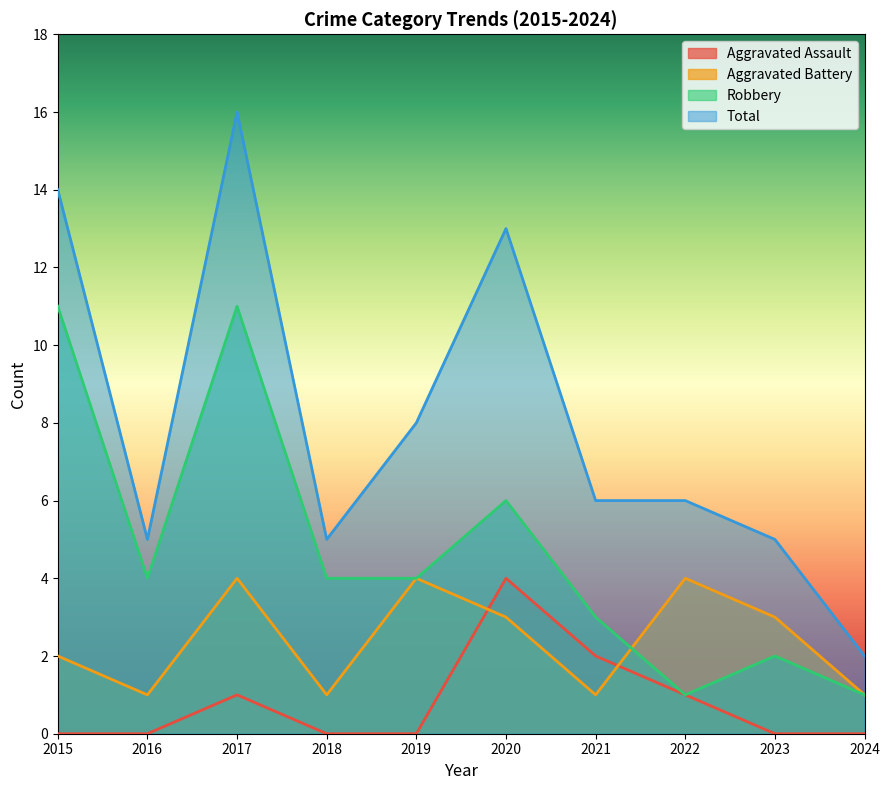

What is the difference between the second highest and second lowest values in the Aggravated Assault series?

2